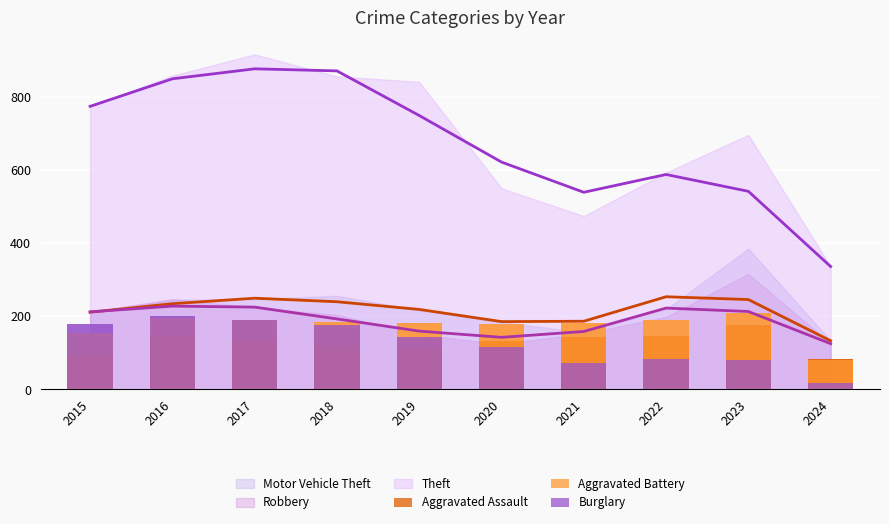

How many data points does each series have?

10